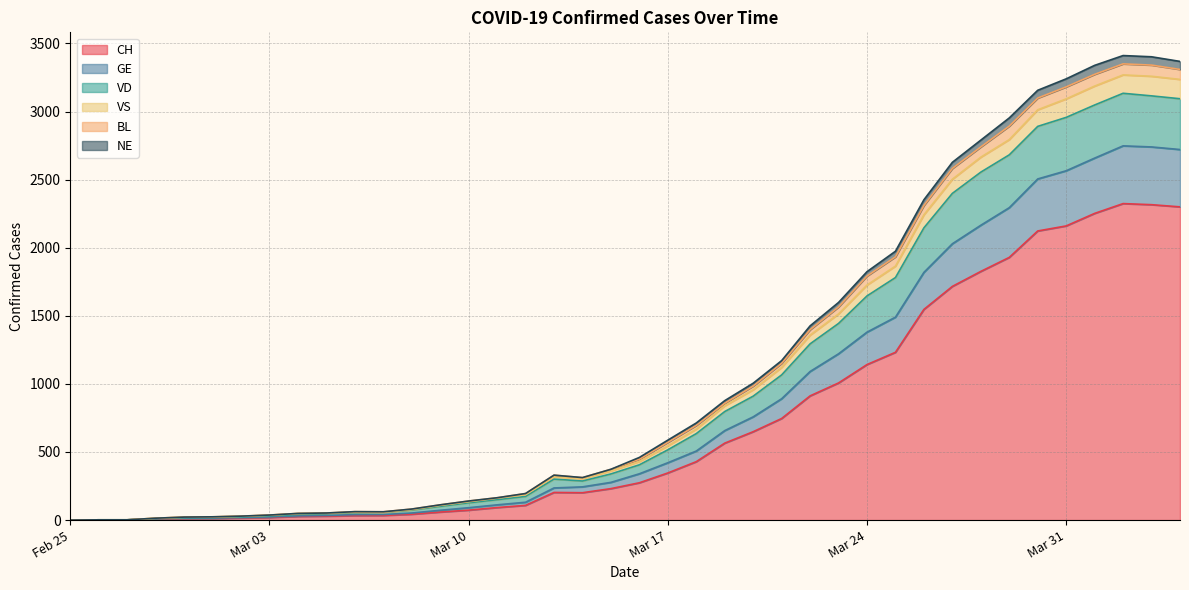

True or false: CH and VD cross at least once.

False